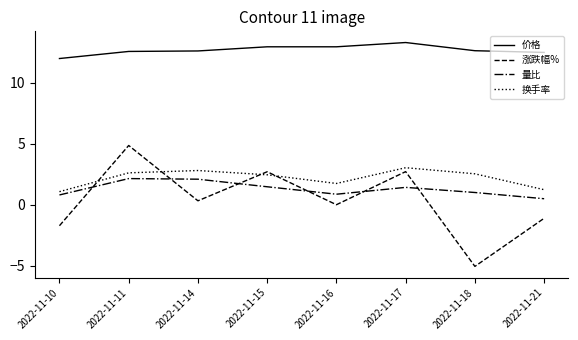

At how many categories does at least one series exceed 5?

8